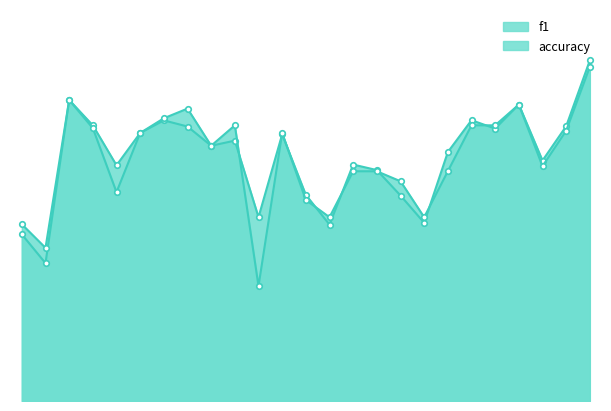

Which series has the widest spread of values?

accuracy